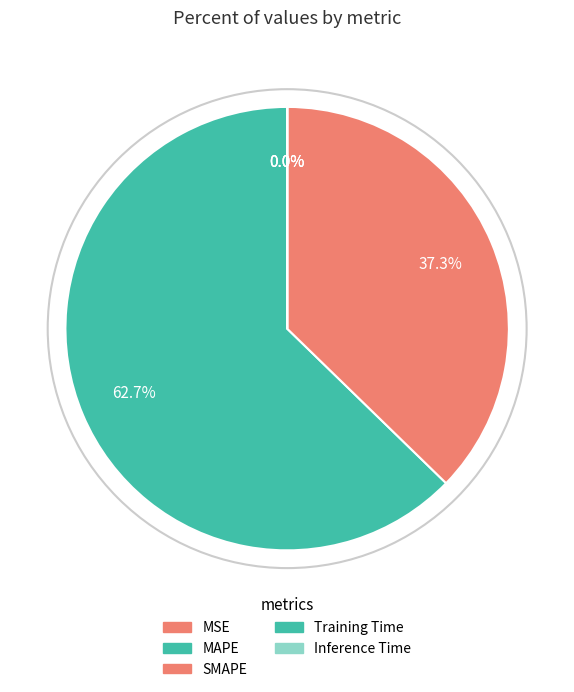

Between MAPE and Inference Time, which is larger?

MAPE